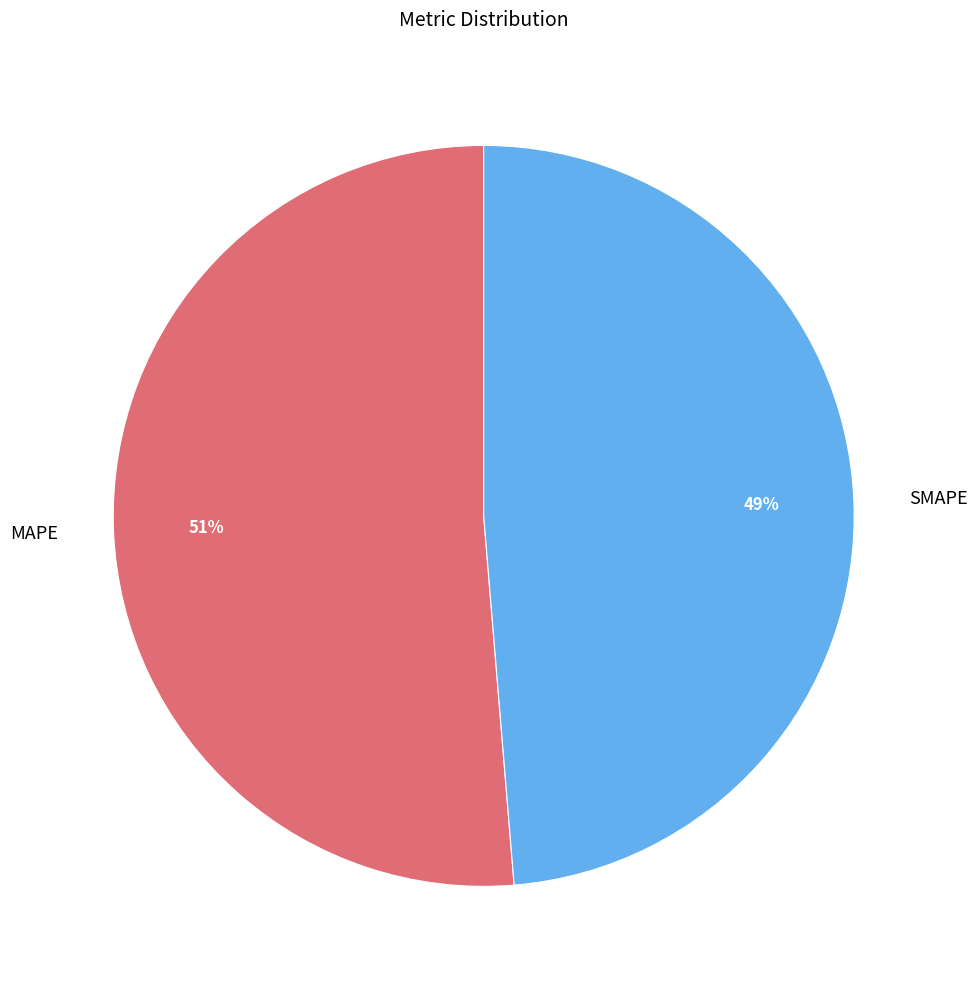

Is there a majority slice in this chart?

Yes